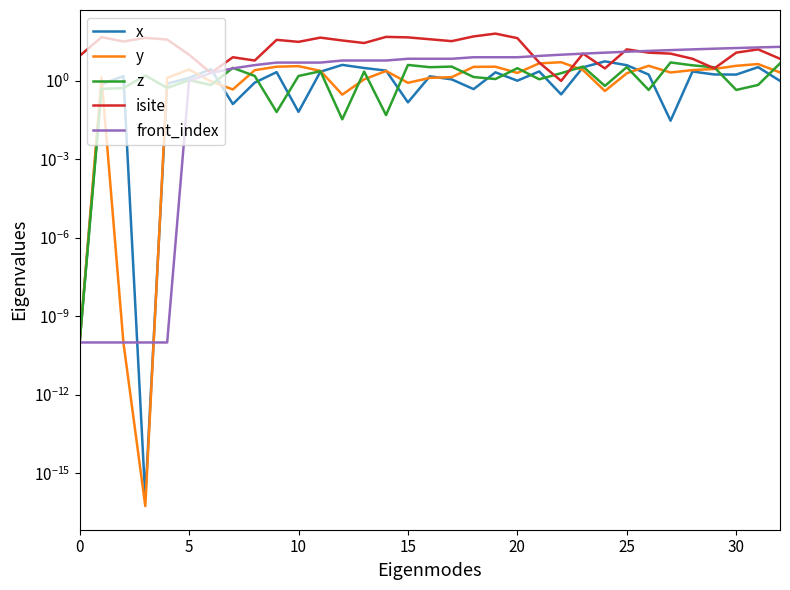

Between 10 and 23, which series saw the biggest shift?

isite